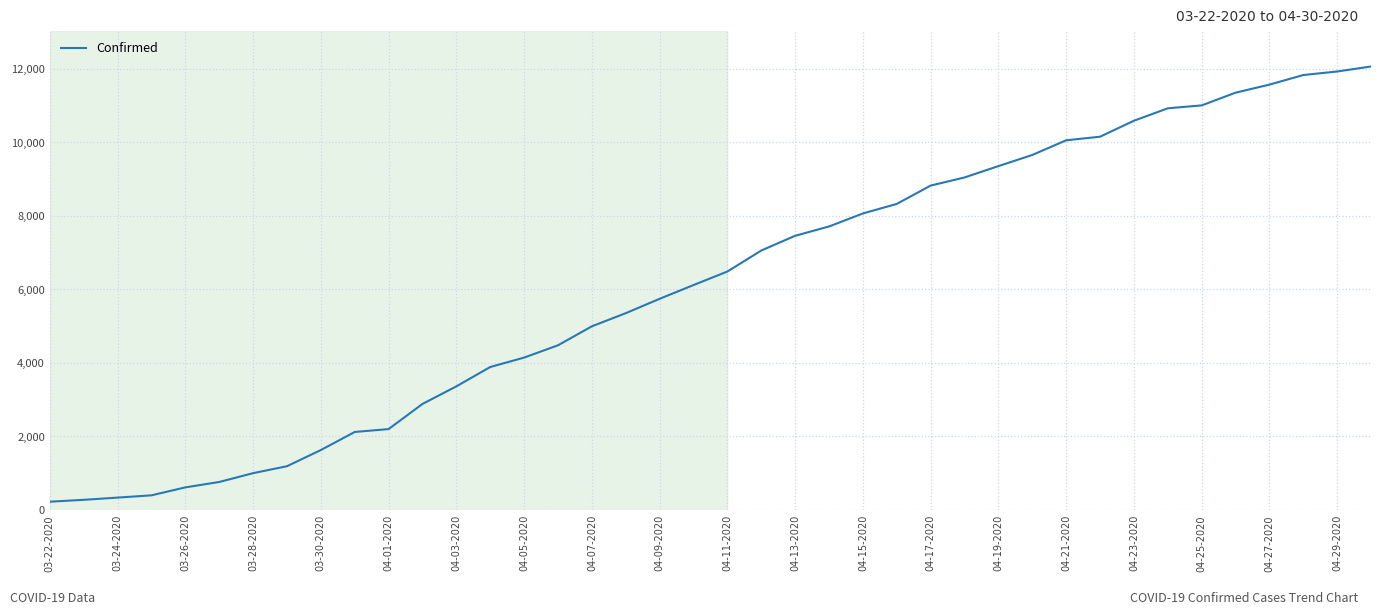

What is the difference between the maximum and minimum values?

11836